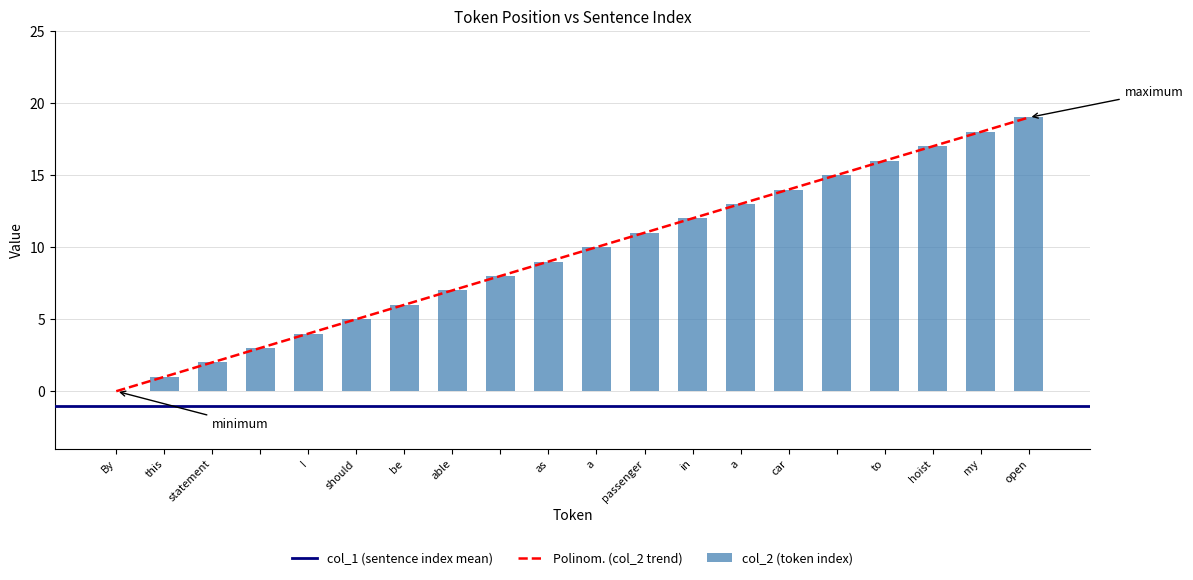

What is the sum of all values?

190